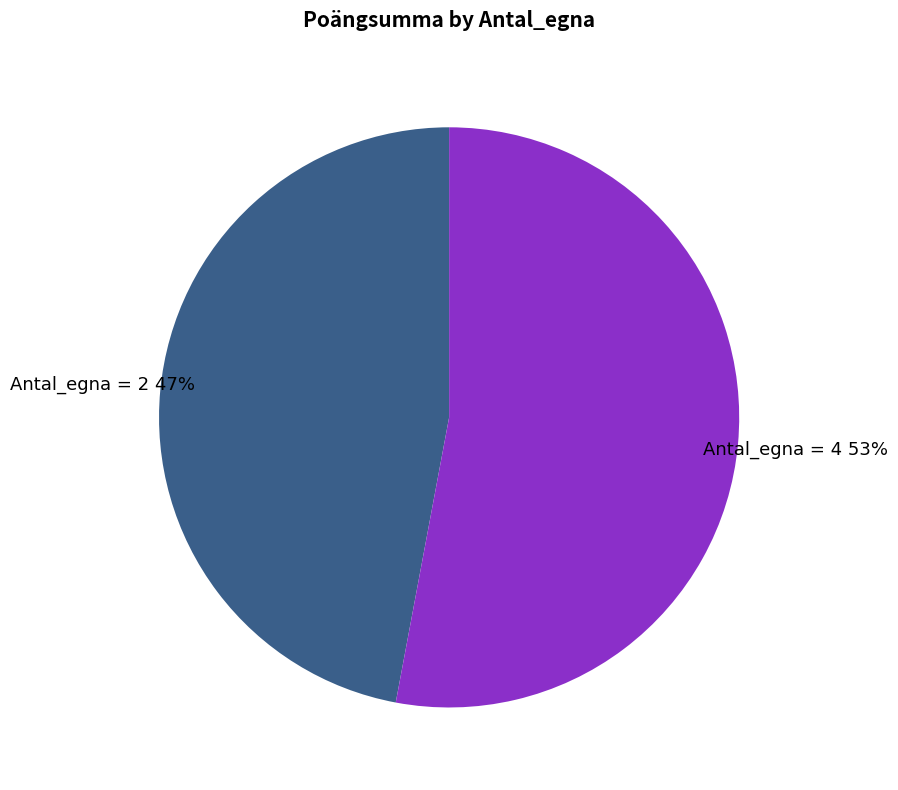

Is there any slice that represents more than half of the pie?

Yes